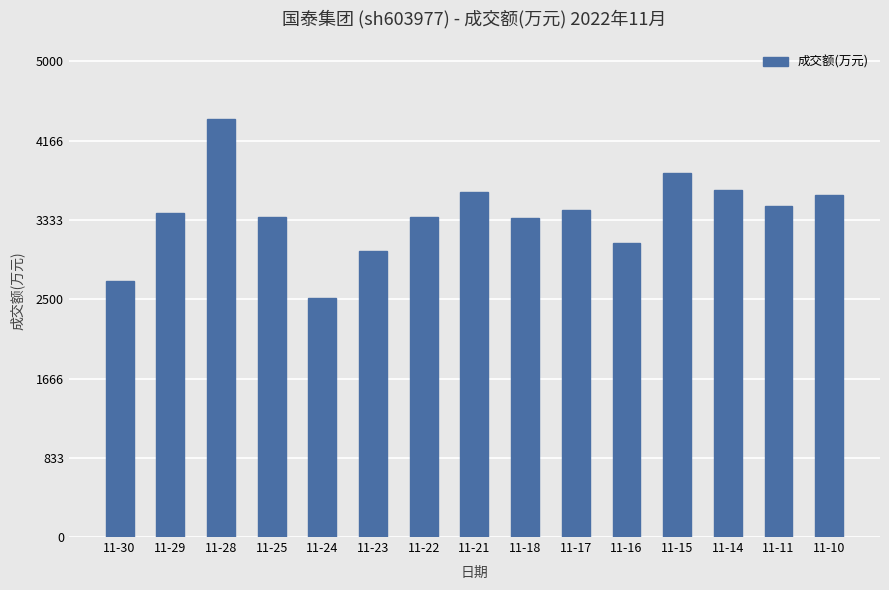

The value at 11-25 is 5424. True or false?

False